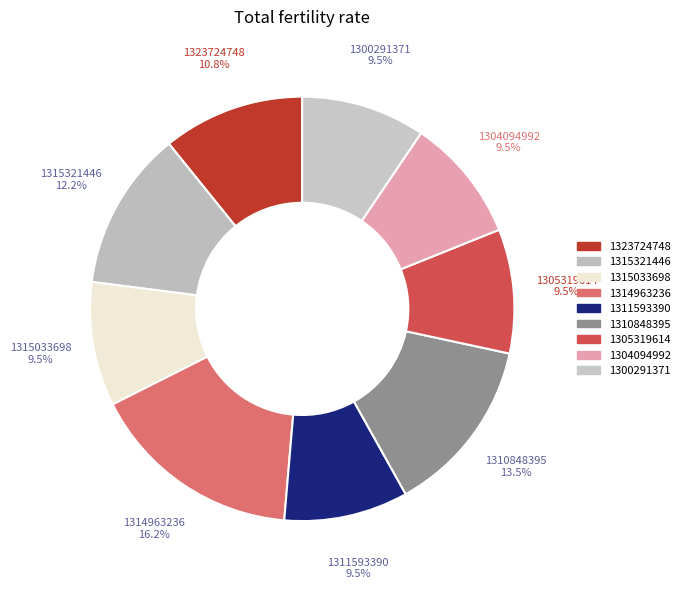

Which category has the smallest portion of the pie?

1315033698